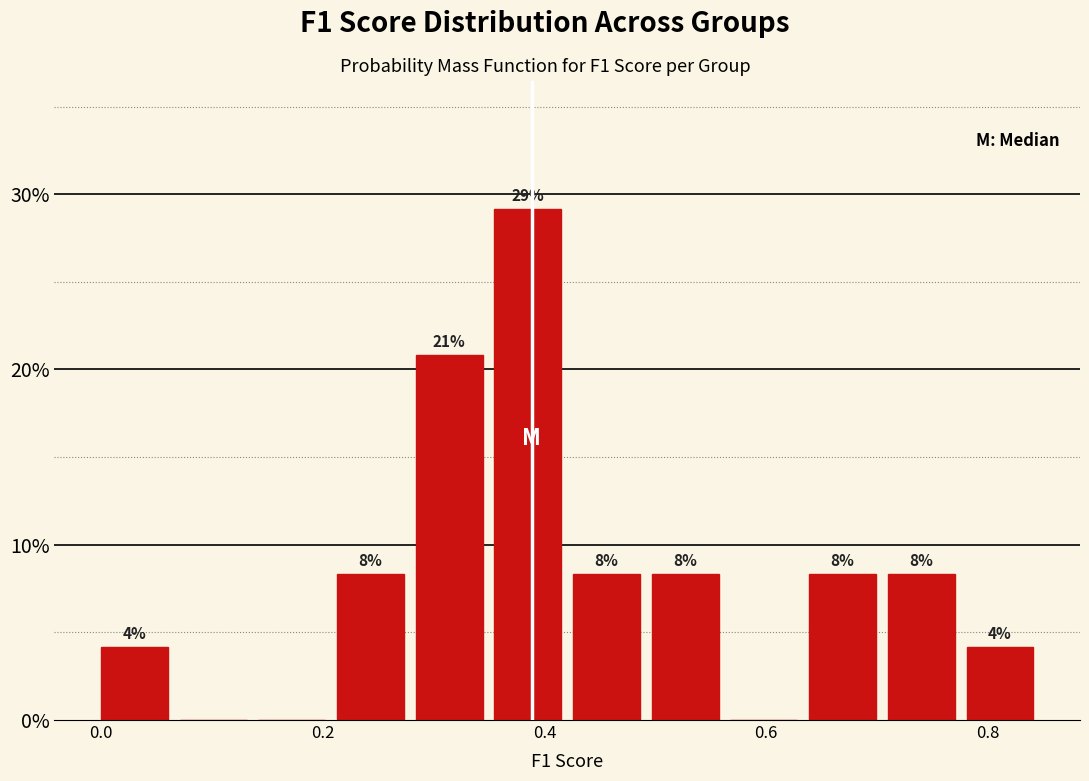

Around what value on the x-axis is the tallest bar? Give the approximate position of its centre, as read against the axis.

0.38